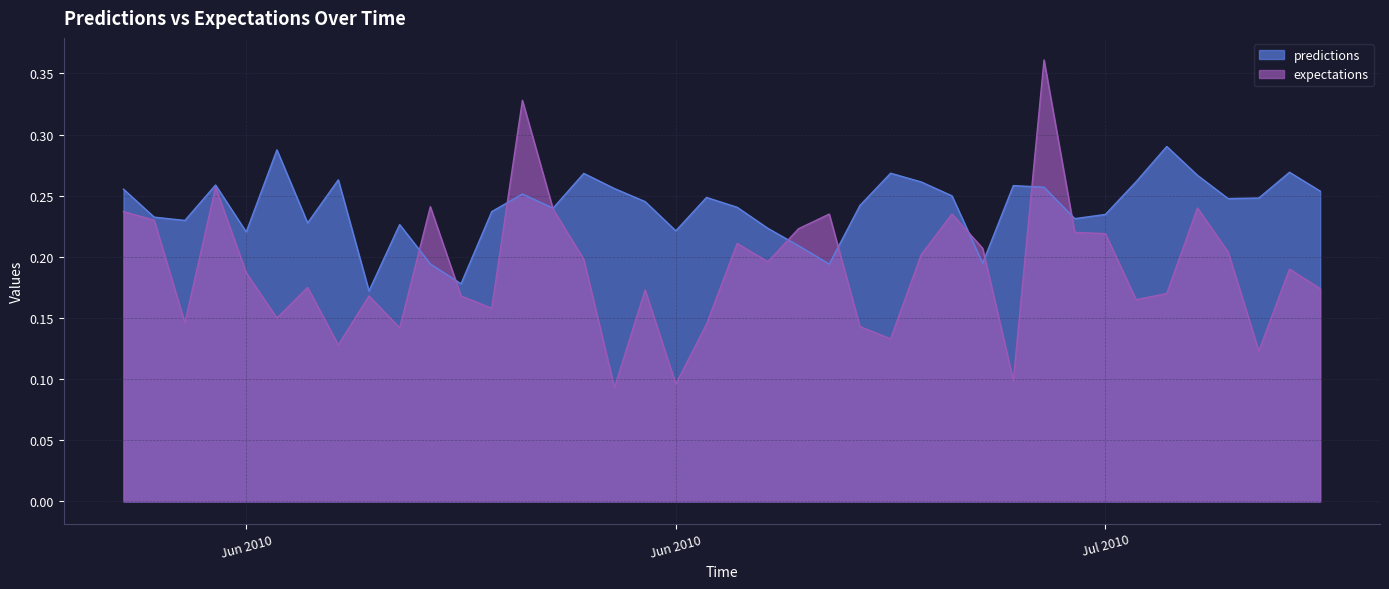

At how many categories does at least one series exceed 0?

40